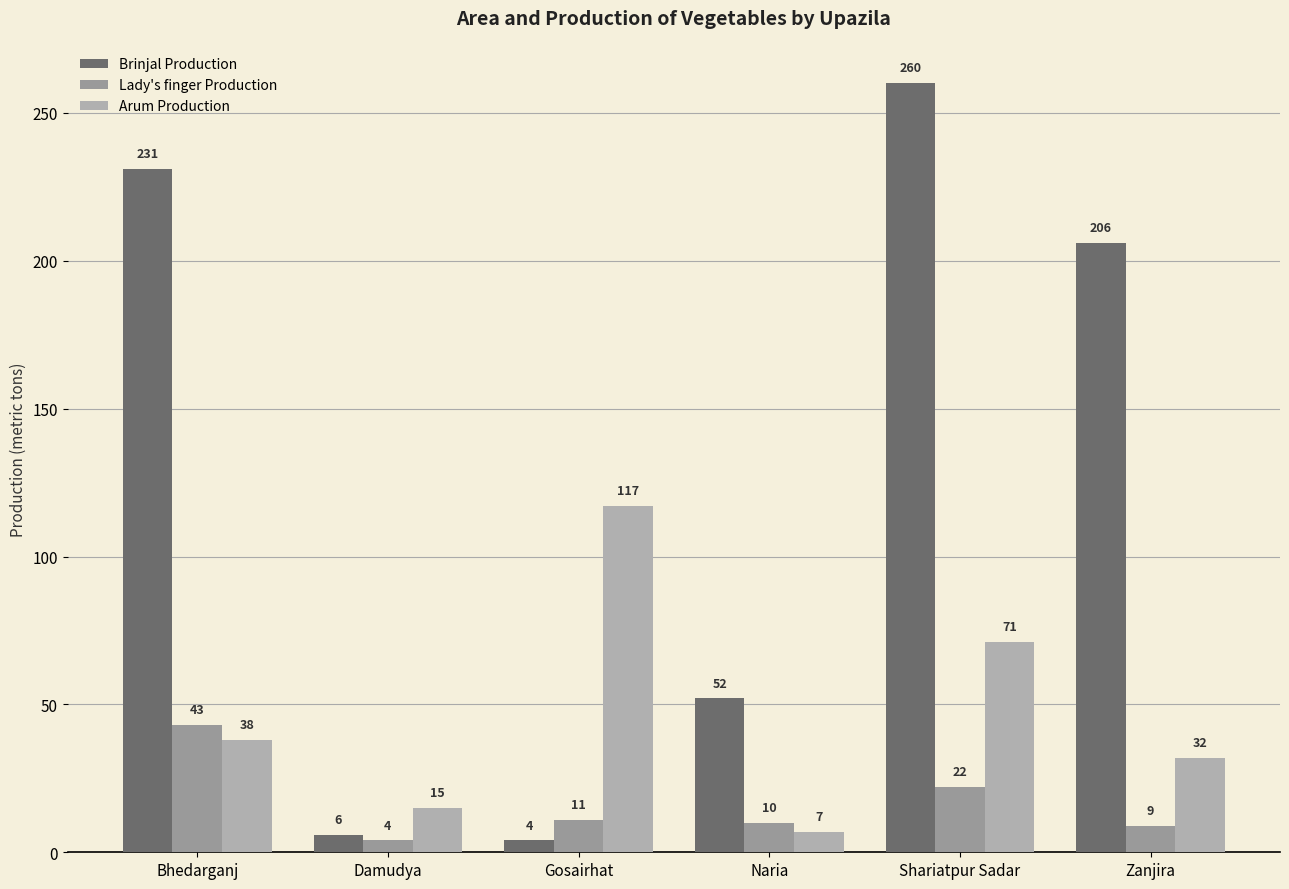

Are the bars grouped side by side (vs. stacked)?

Yes